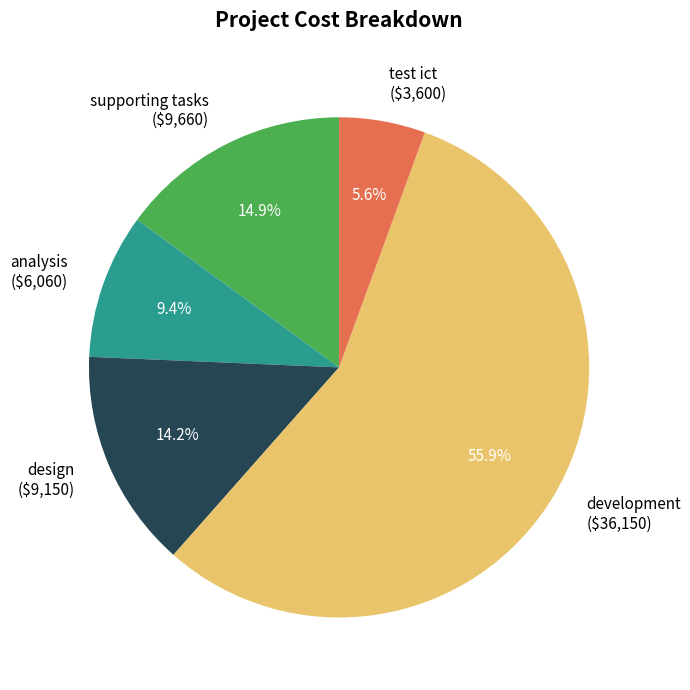

Is there a majority slice in this chart?

Yes